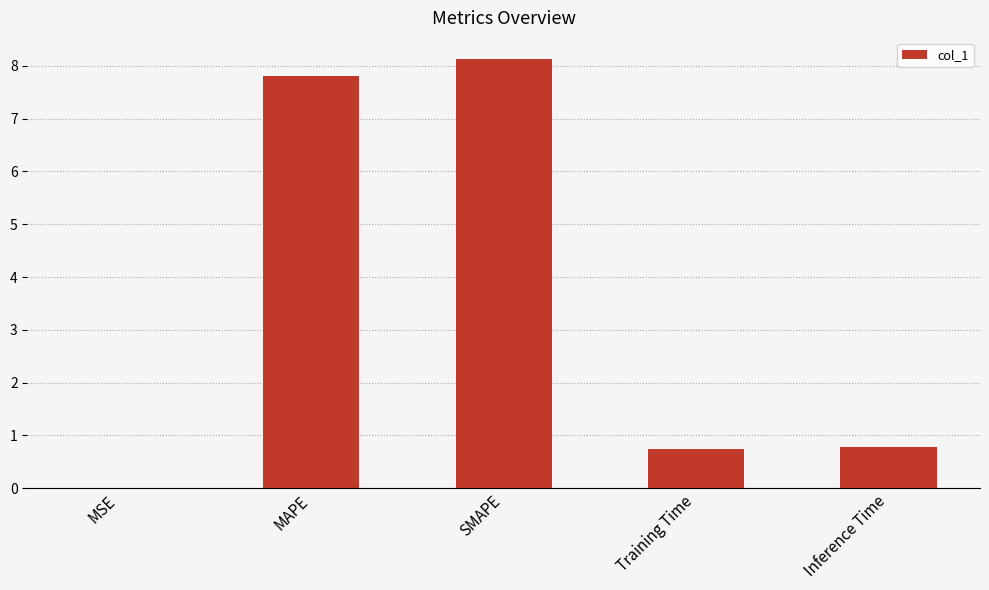

What is the approximate value at Inference Time?

0.8